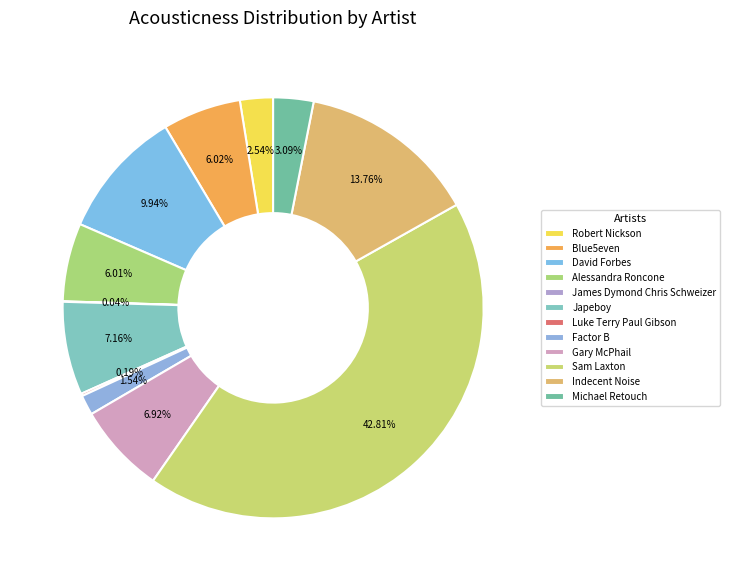

What percentage is NOT represented by Japeboy?

92.8%